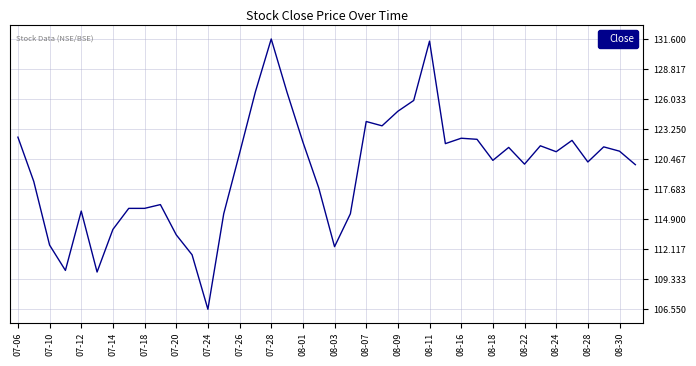

What is the maximum value shown in the chart?

131.6